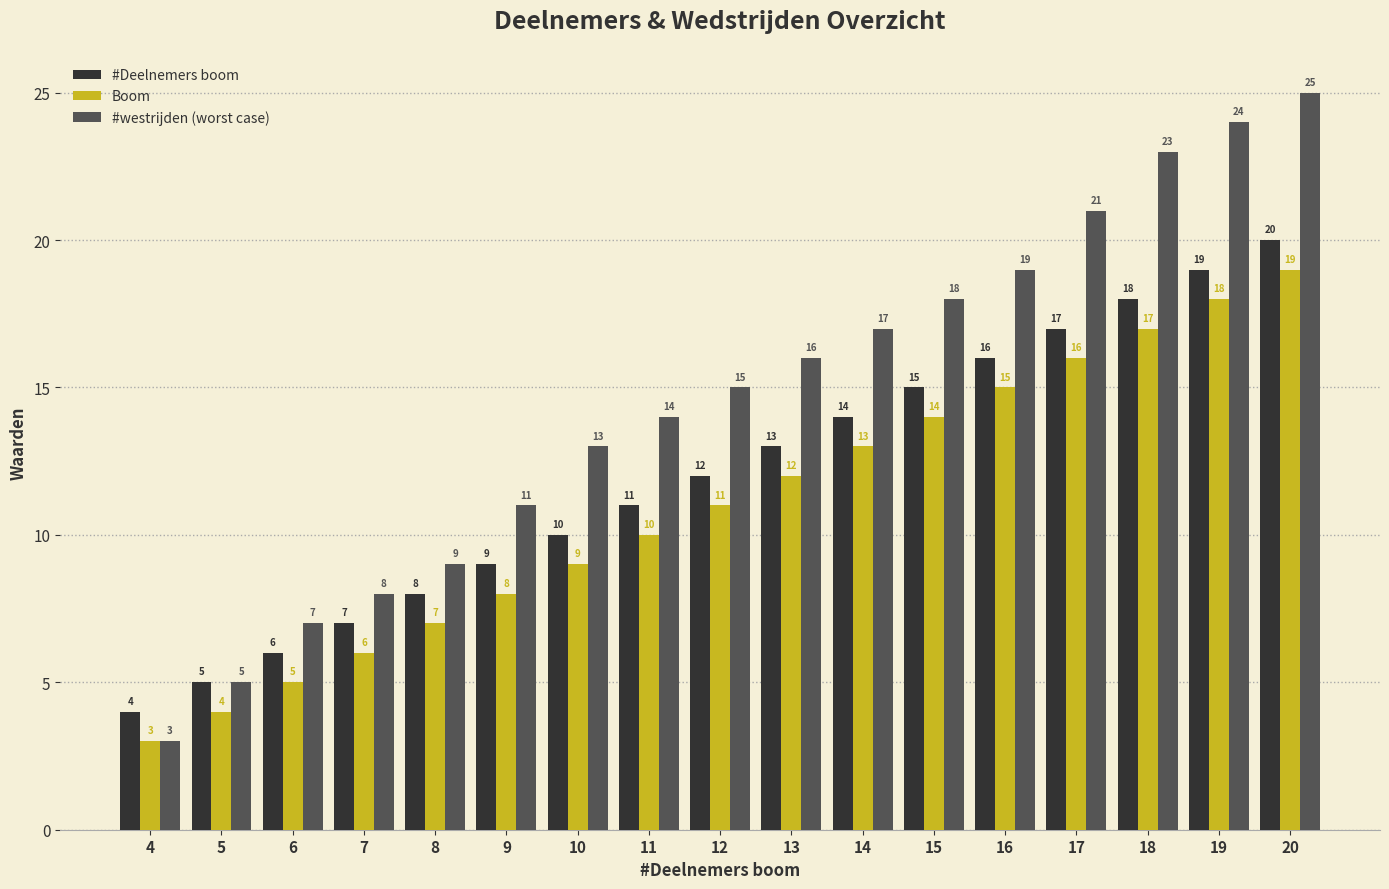

What is the total value across all series at 13?

41